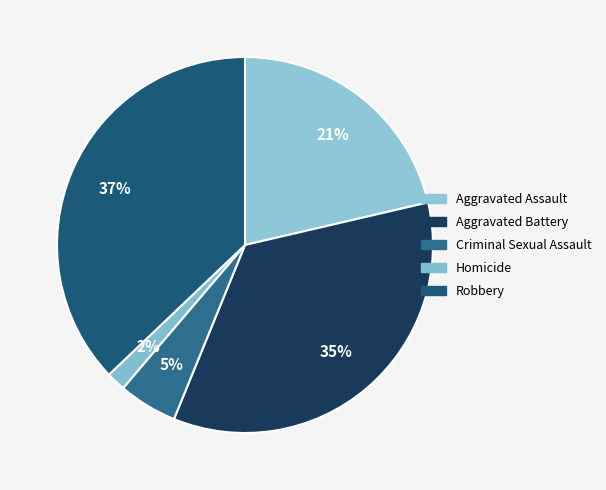

How many segments does this pie chart have?

5